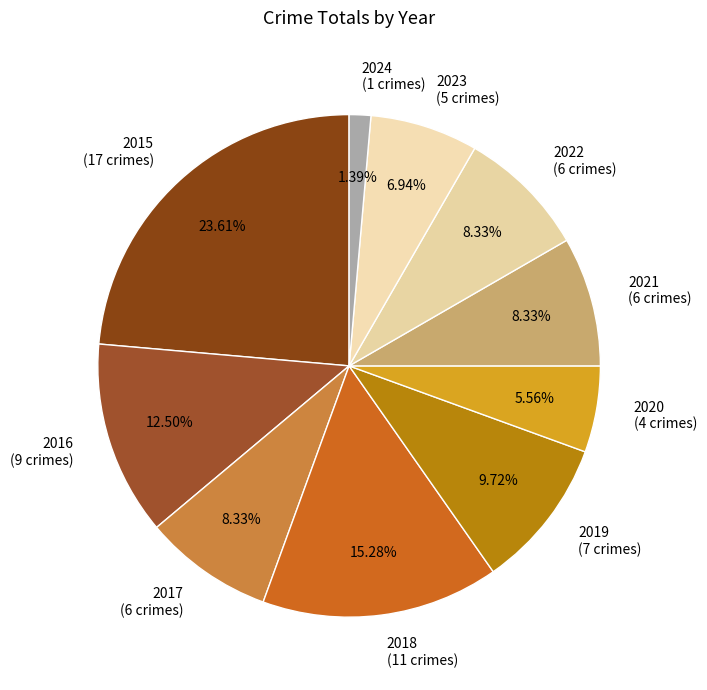

Approximately how many times larger is the value at 2022 (6 crimes) compared to 2024 (1 crimes)?

6.0